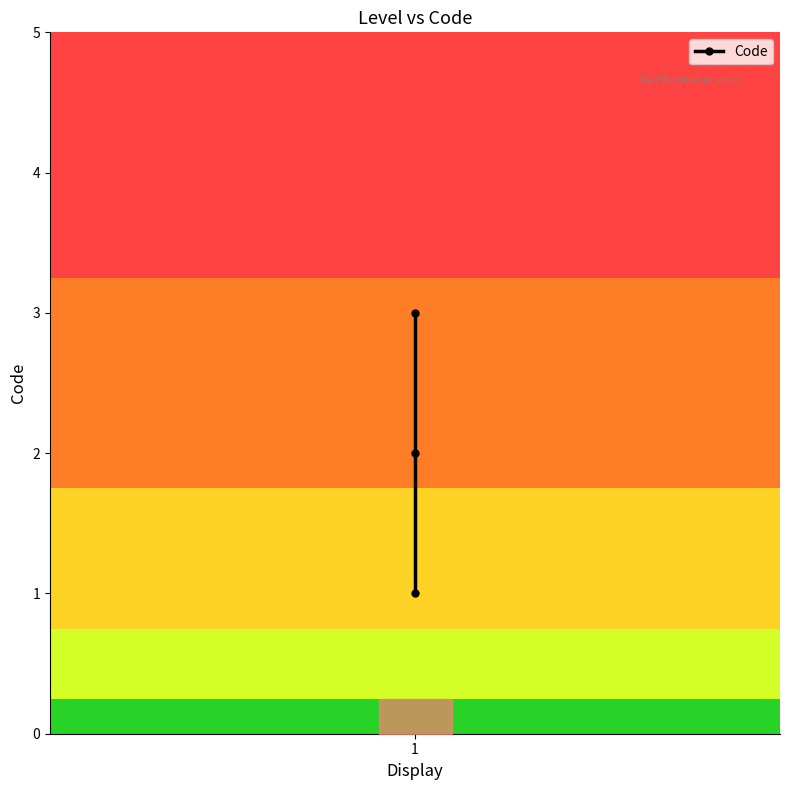

What is the value of the 1st point from the left?

1